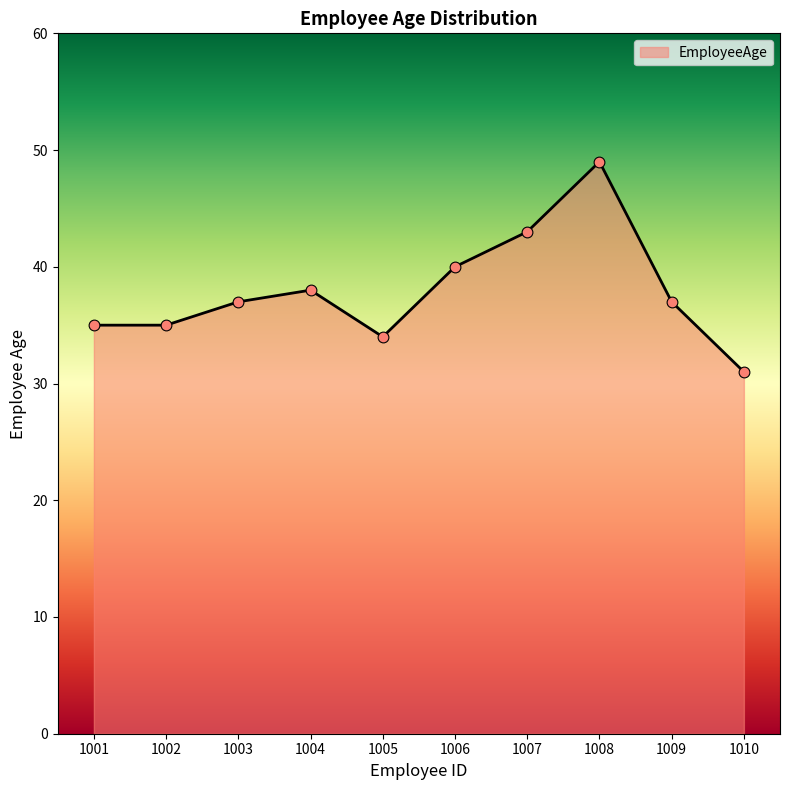

What is the ratio of the value at 1002 to the value at 1008?

0.7